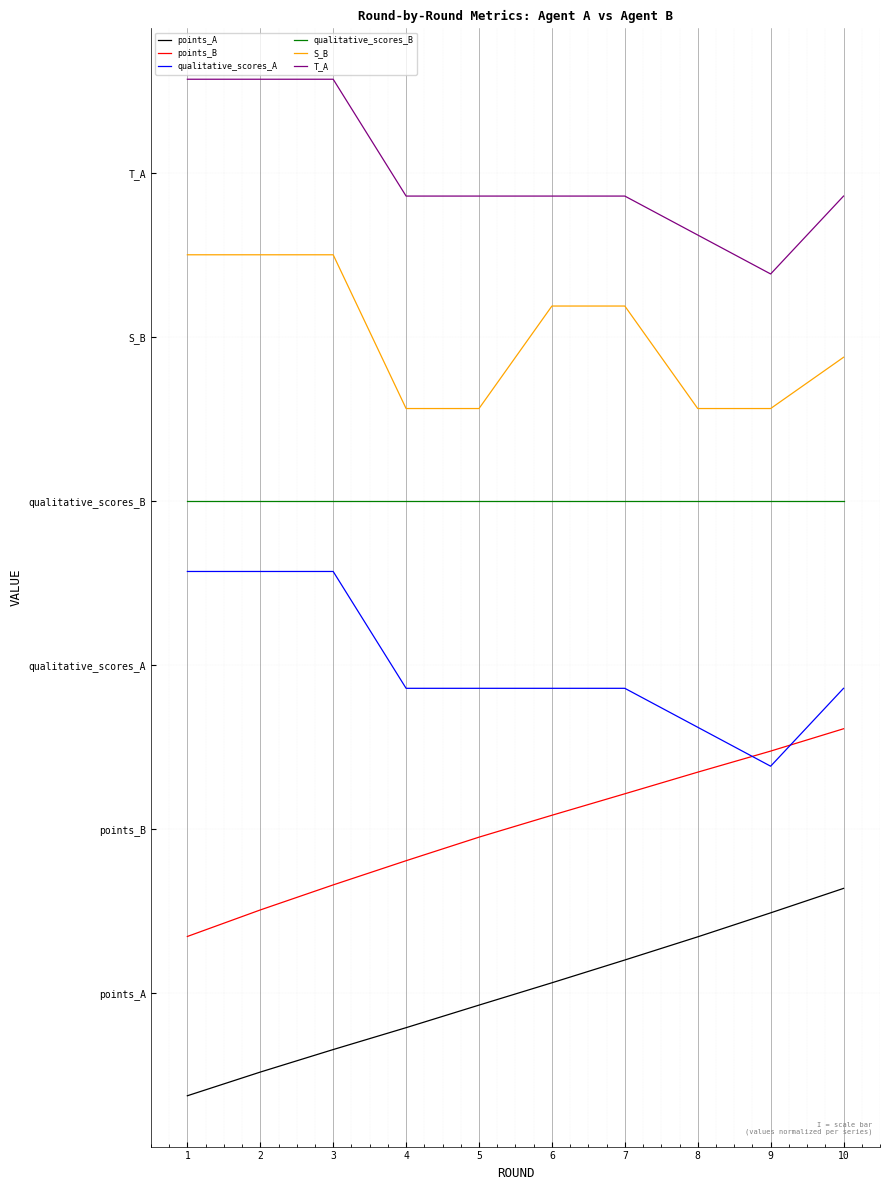

What are all the series names shown in the legend?

points_A, points_B, qualitative_scores_A, qualitative_scores_B, S_B, T_A